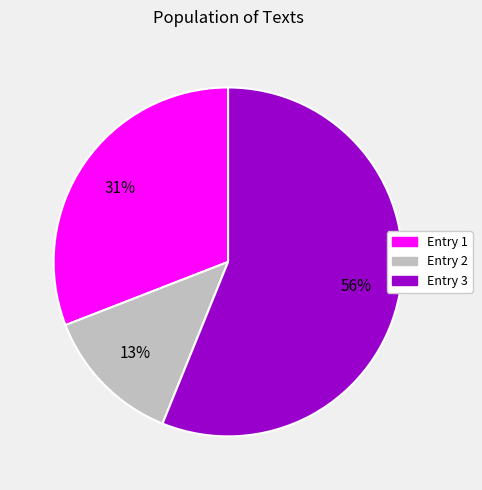

What is the smallest slice in the pie chart?

Entry 2